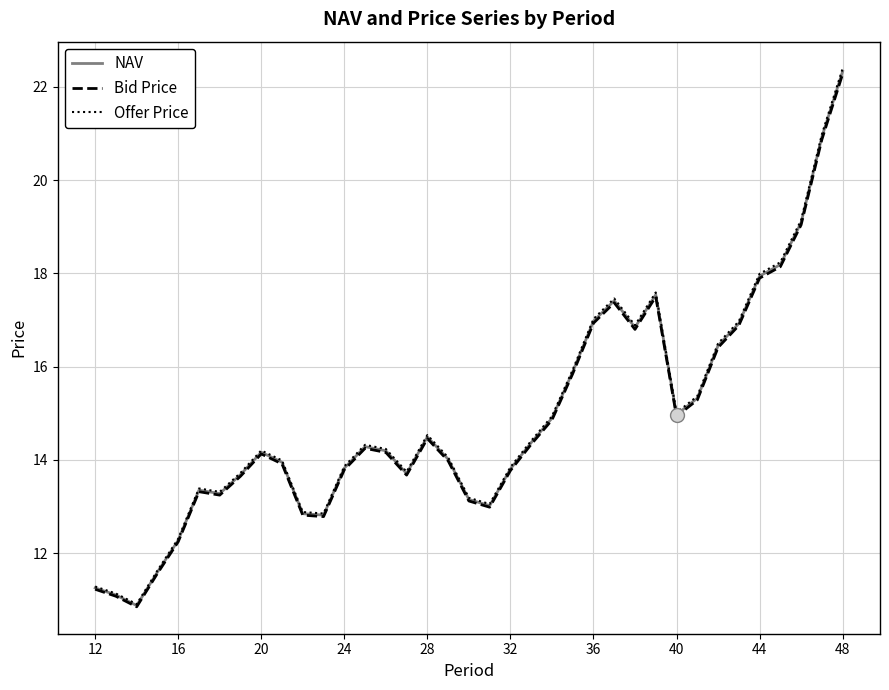

What is the minimum value shown in the chart?

10.8